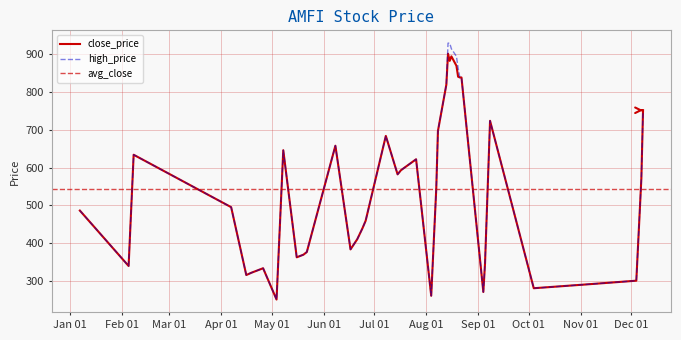

How many data points in high_price are less than 544?

20